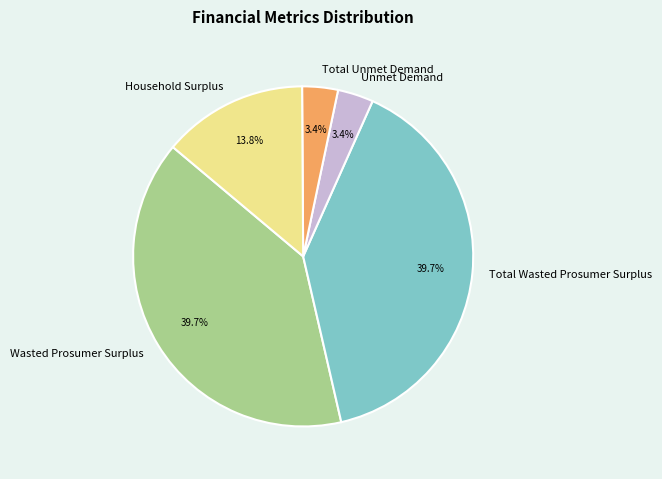

Is Unmet Demand the majority of the pie?

No